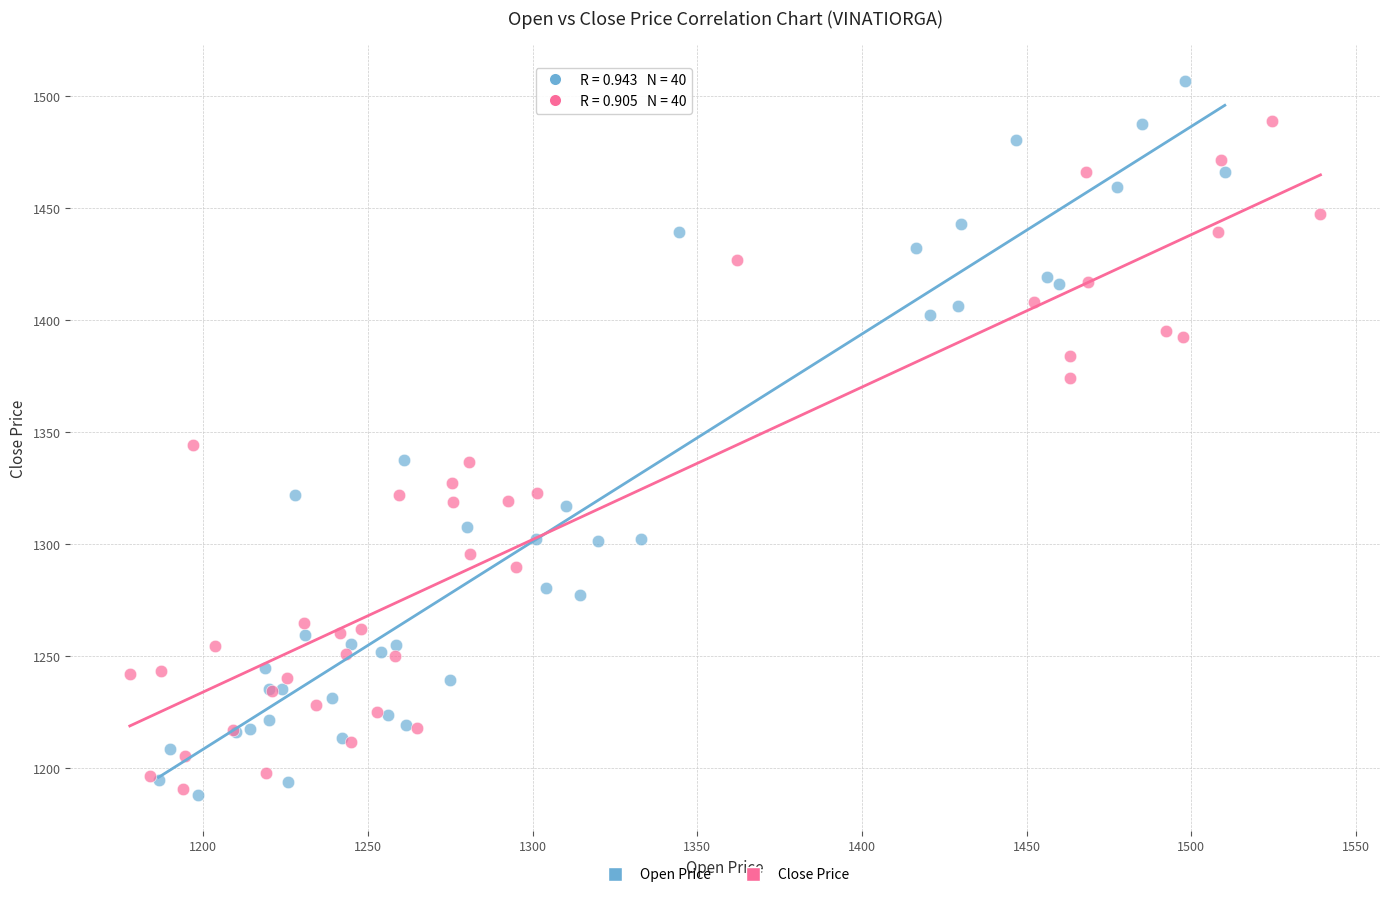

Which series contains the lowest Y value?

Open Price